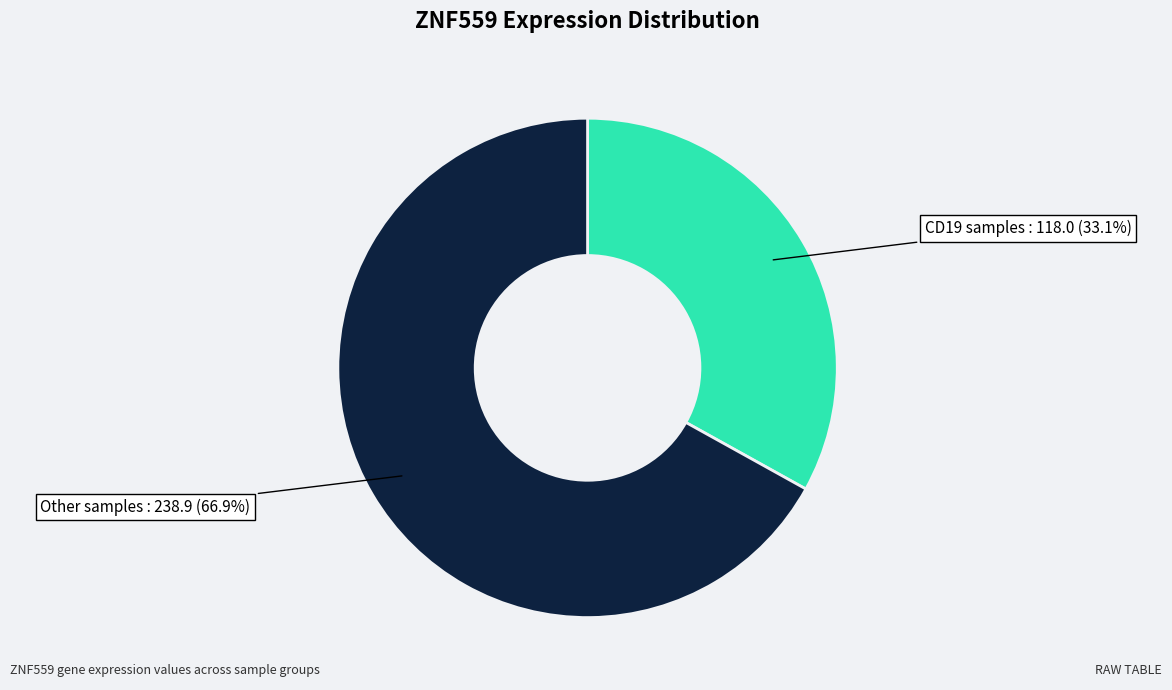

To the nearest percent, what is the difference between the largest and smallest slice percentages?

34%